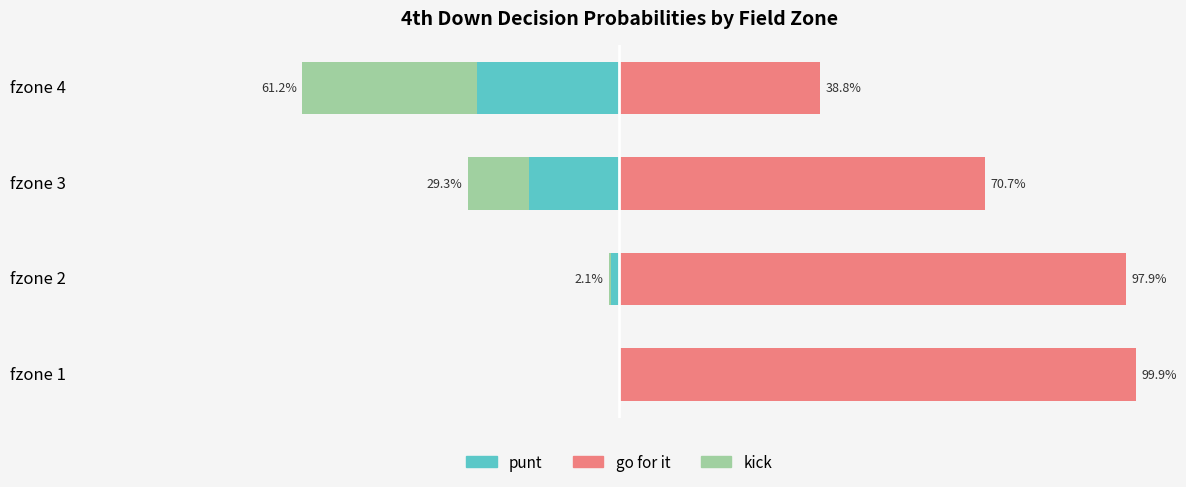

What is the difference between the kick values at fzone 3 and fzone 1?

0.1